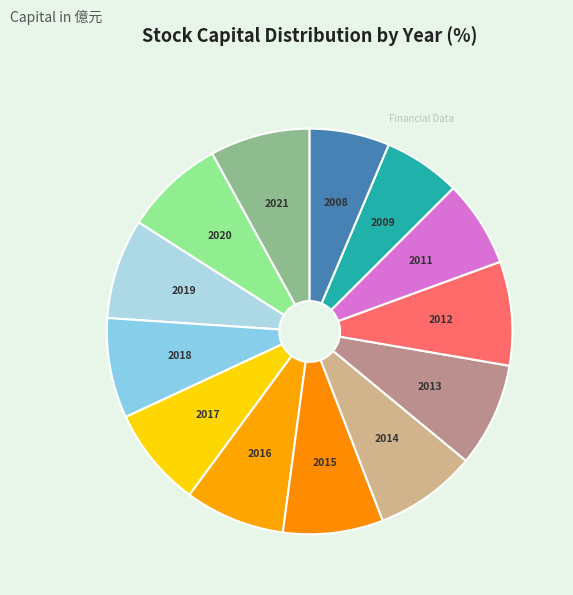

Count the number of slices in the pie.

13